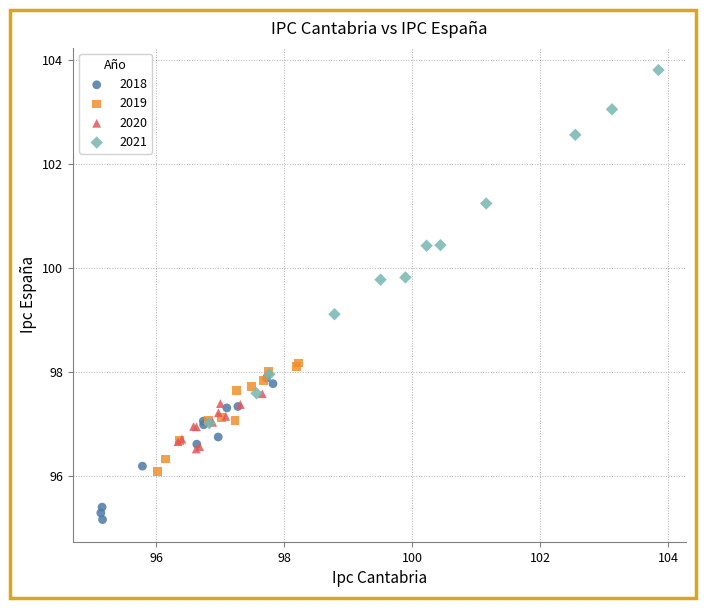

What are all the series names shown in the legend?

2018, 2019, 2020, 2021